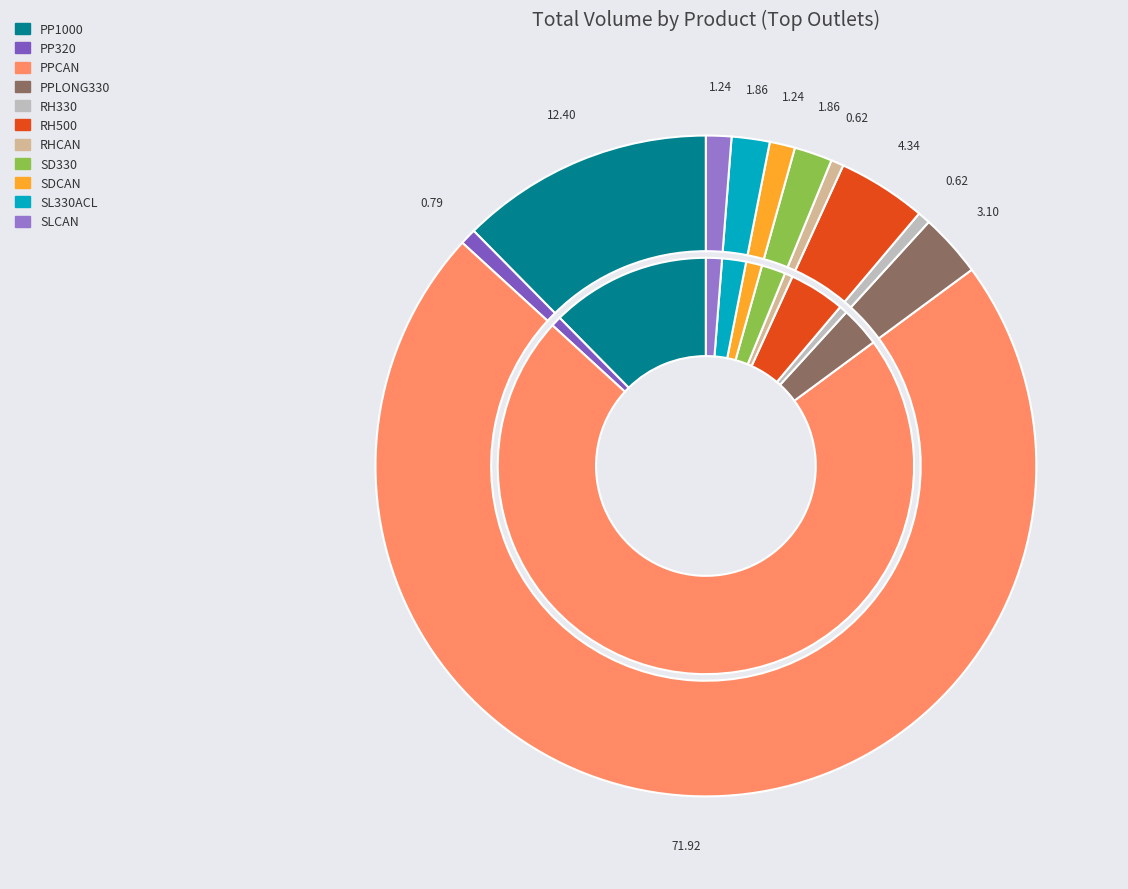

Which category has the biggest portion of the pie?

PPCAN